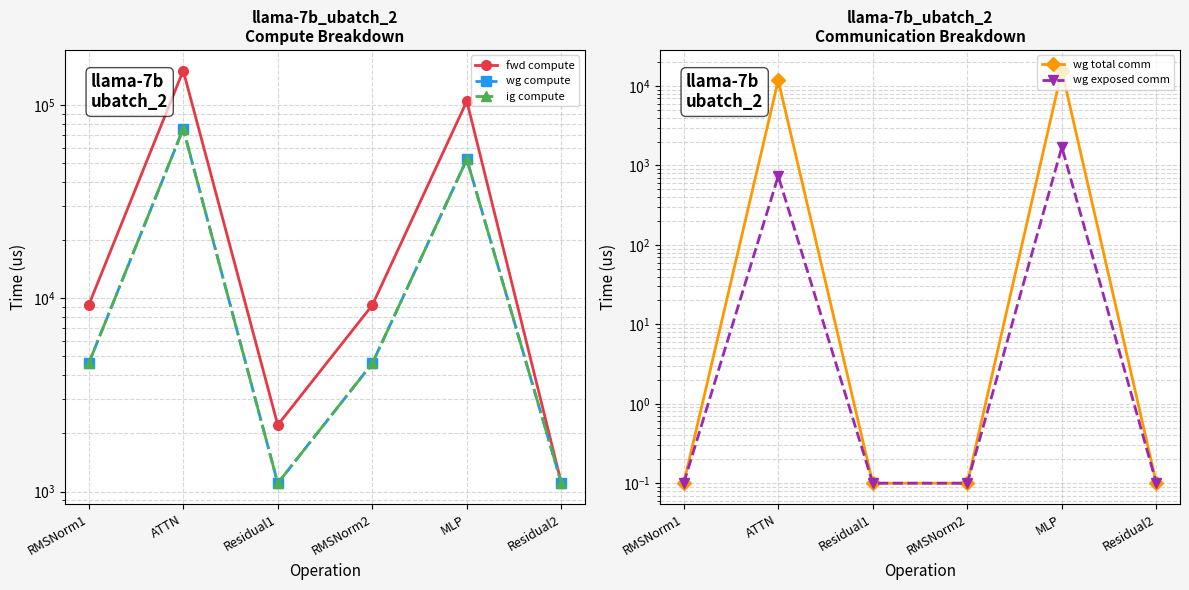

True or false: wg exposed comm and fwd compute cross at least once.

False